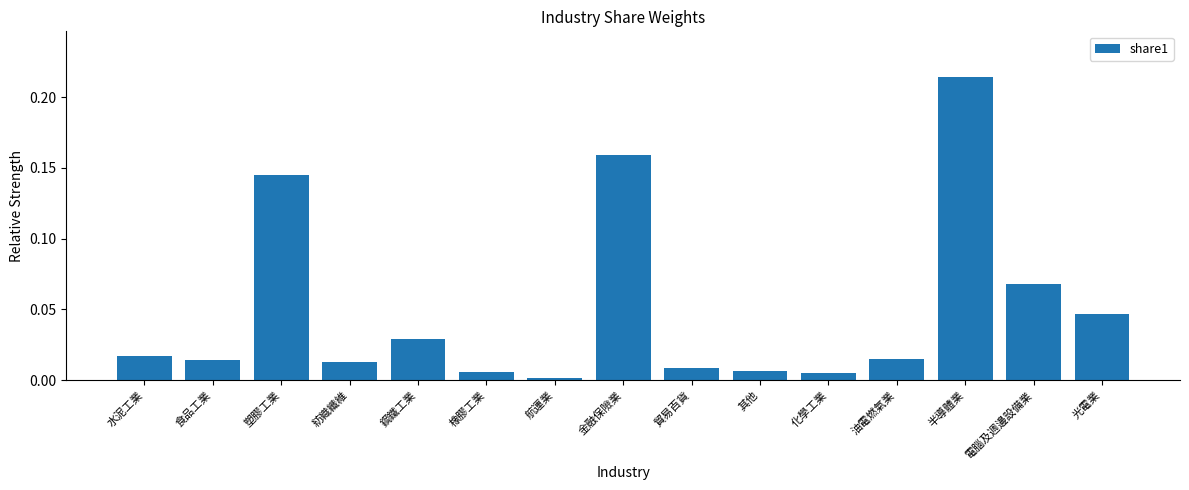

Is it true that the value at 橡膠工業 is 0.0?

True